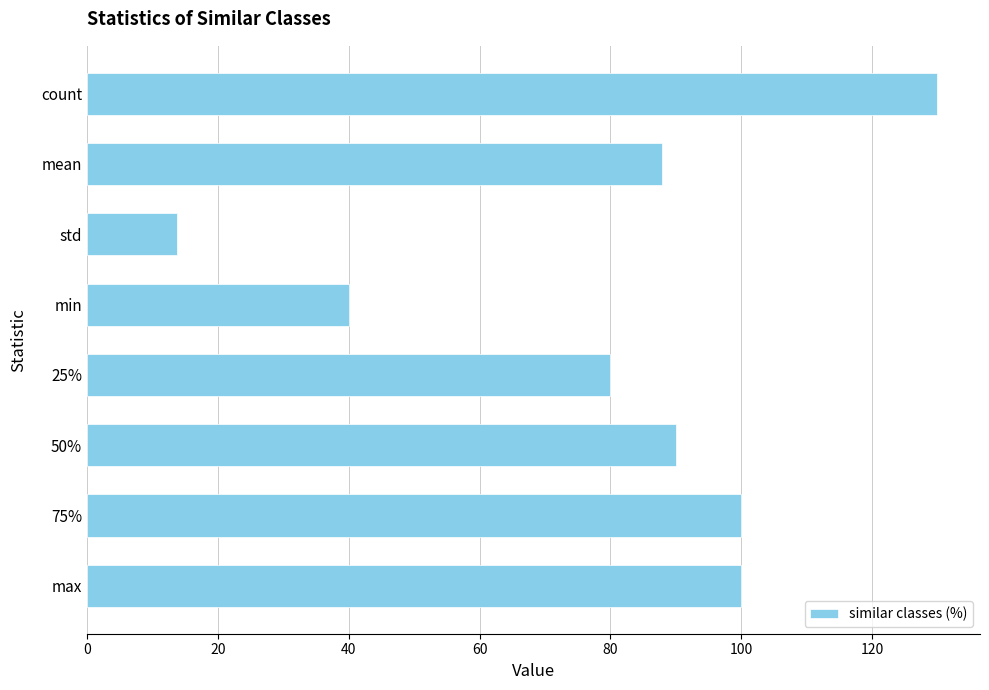

What is the smallest value displayed?

13.8